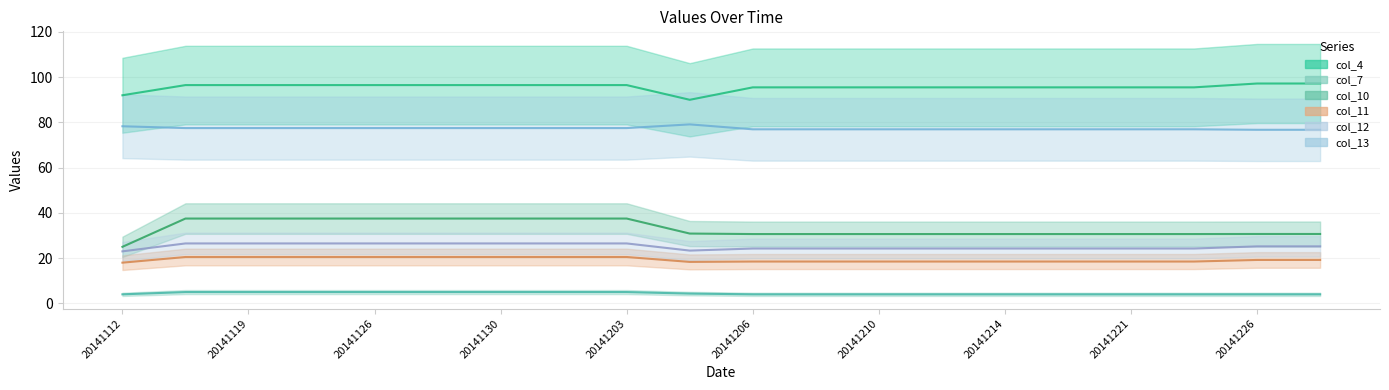

Is the value of col_12_line at 15 greater than the value of col_7_line at 20141119?

Yes